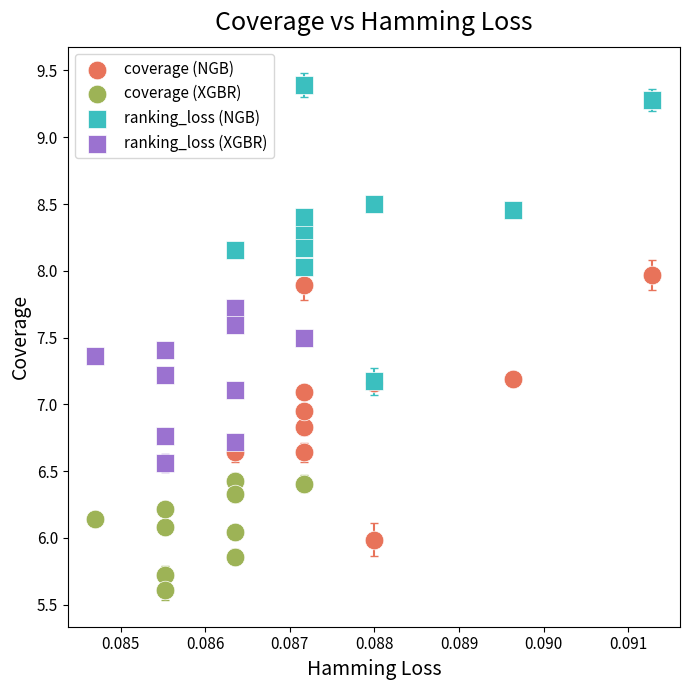

Which series reaches the minimum Y coordinate?

coverage (XGBR)